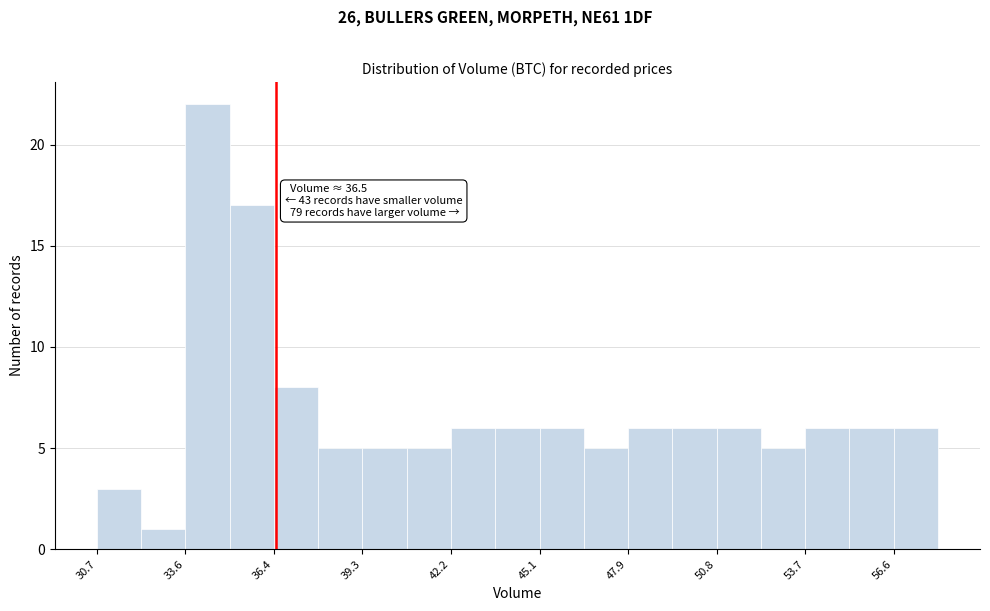

Read against the x-axis, roughly where is the centre of the tallest bar?

34.5